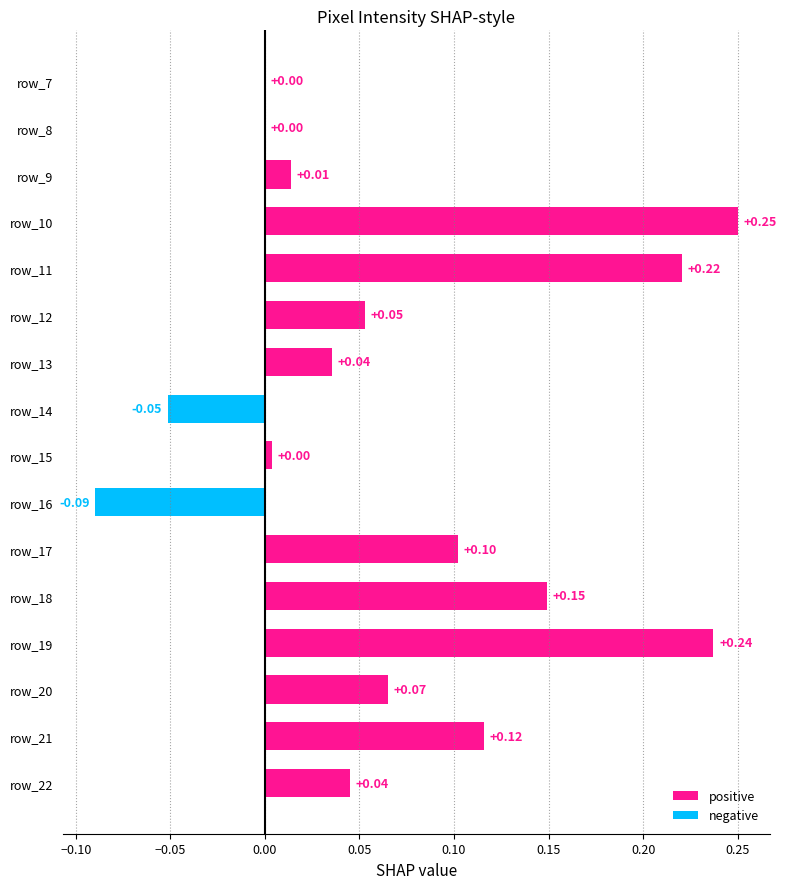

What is the change in value from row_16 to row_7?

+0.1